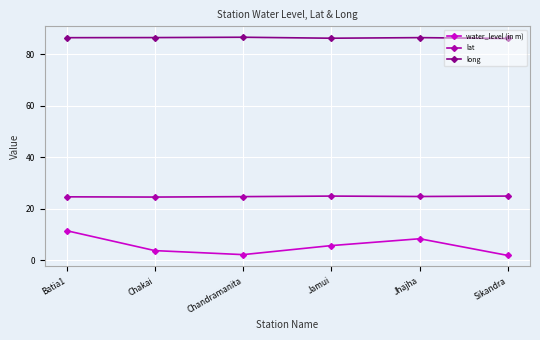

True or false: long and water_level (in m) cross at least once.

False